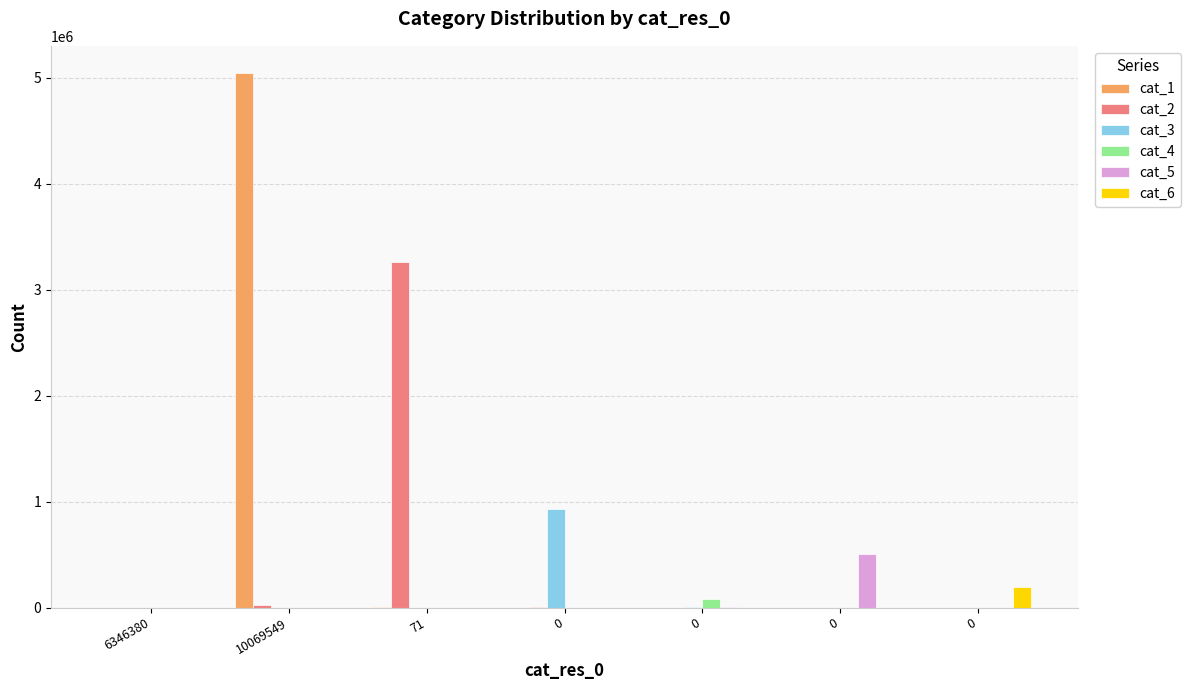

What are all the series names shown in the legend?

cat_1, cat_2, cat_3, cat_4, cat_5, cat_6